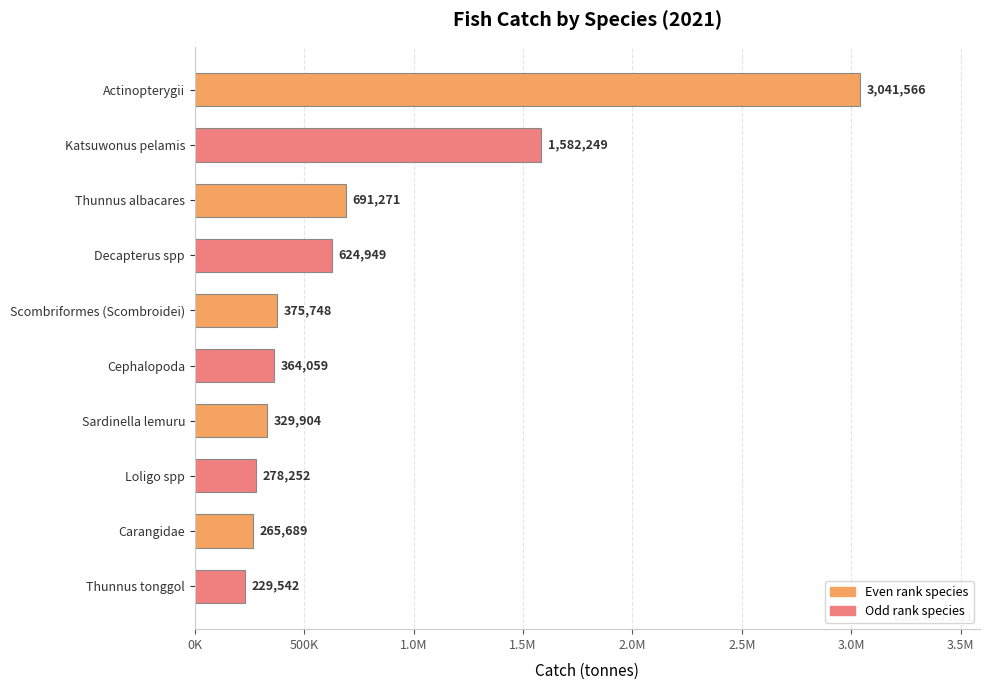

Does the chart contain any negative values?

No